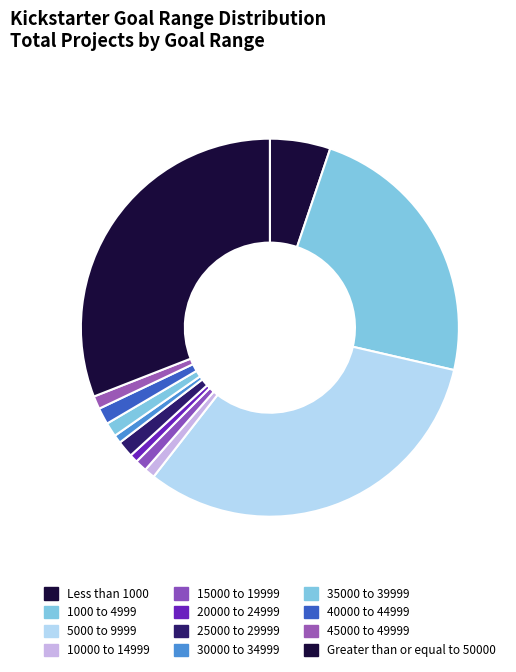

What portion of the pie excludes 40000 to 44999?

98.6%